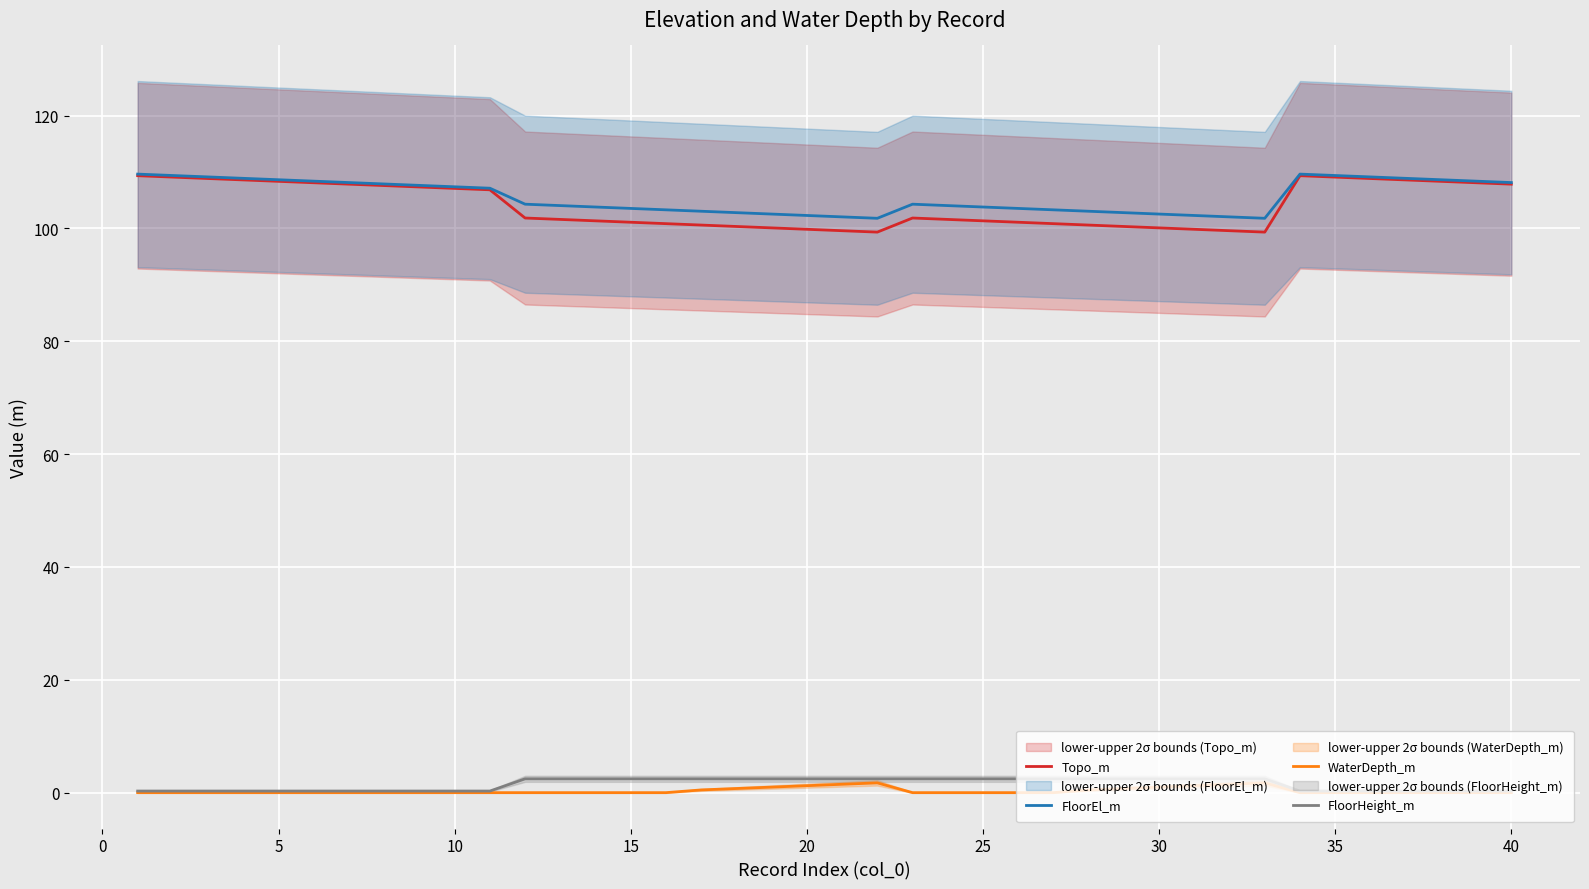

What is the average value of the FloorEl_m series?

105.5